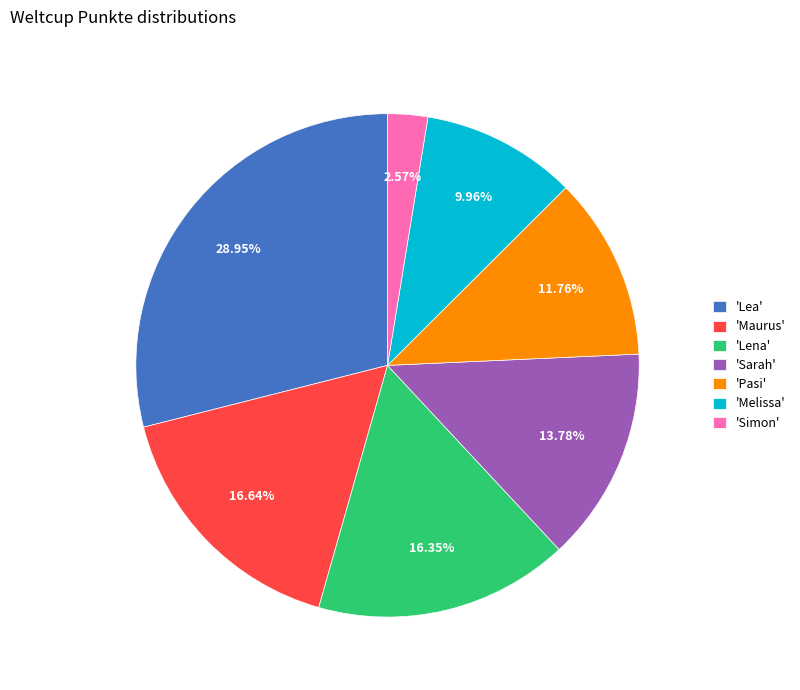

Approximately how many times larger is the value at 'Melissa' compared to 'Lena'?

0.6